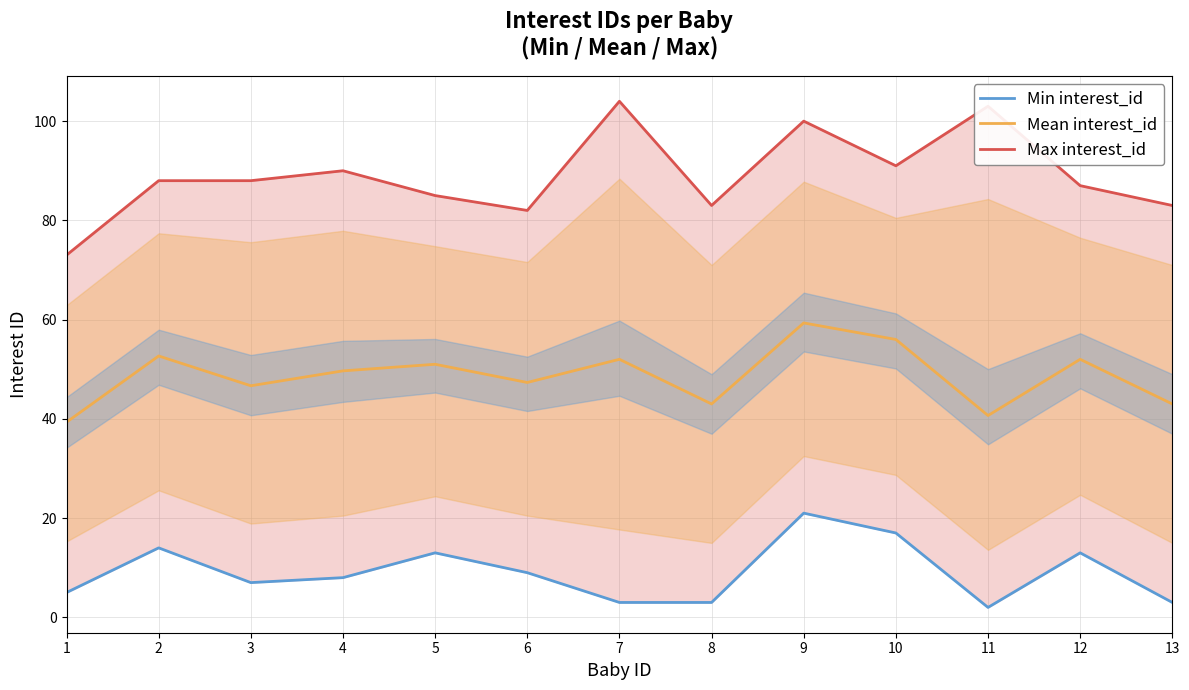

What is the difference between the maximum and minimum values in the Max interest_id series?

31.0